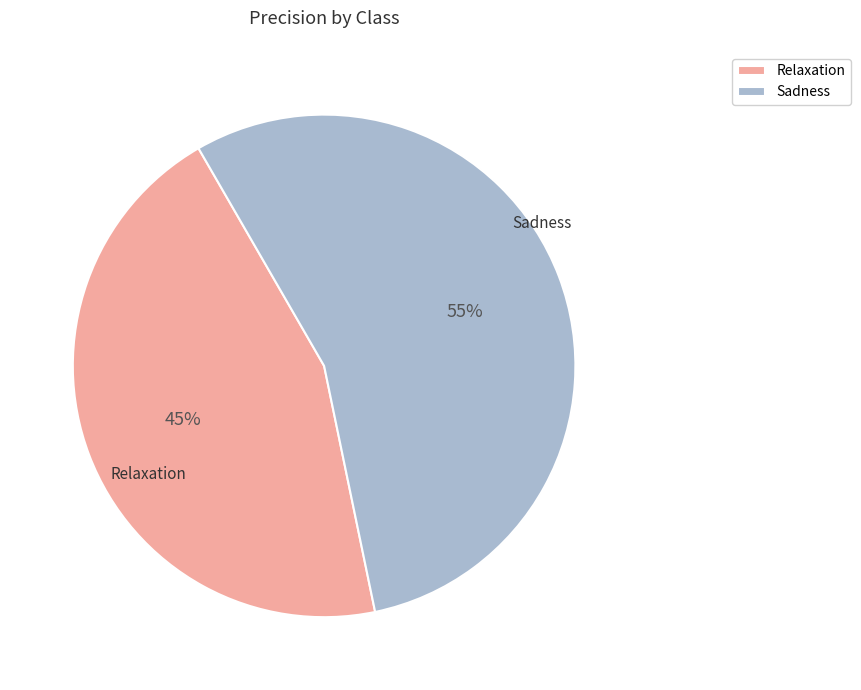

True or false: Sadness accounts for 55% of the total.

True